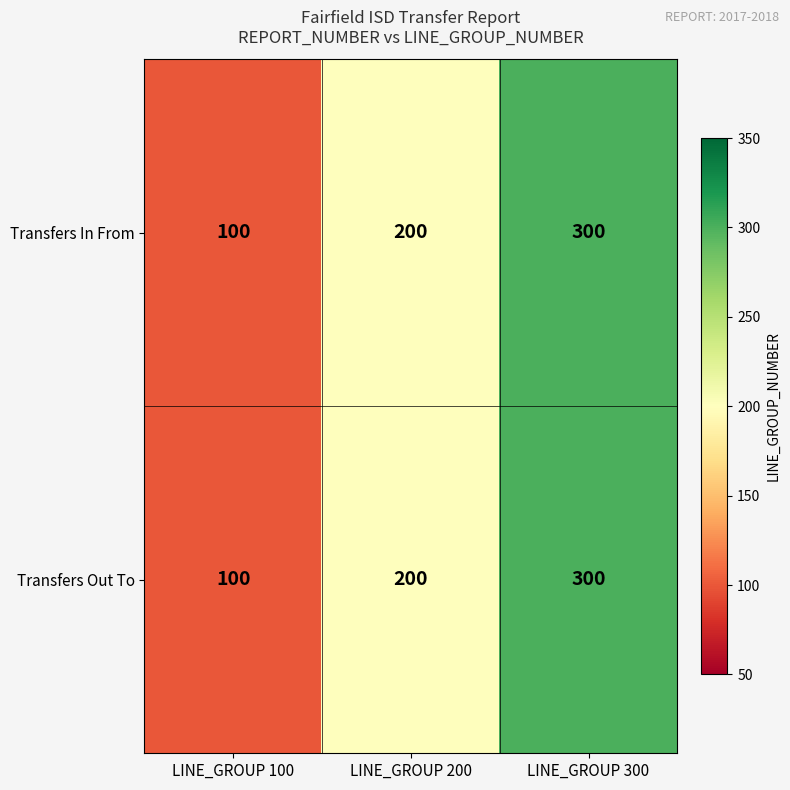

At which category is the sum across all series the highest?

LINE_GROUP 300